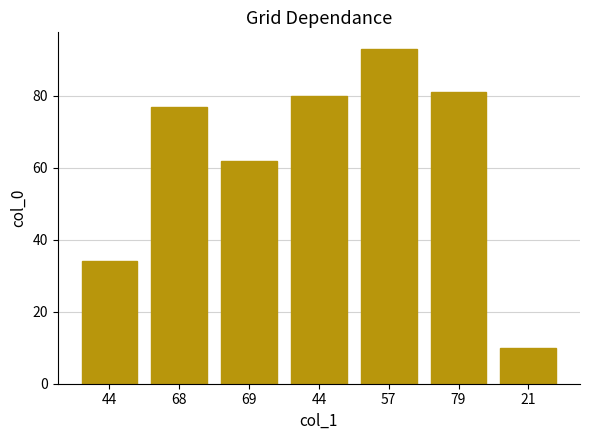

At which category does the chart reach its minimum across all series?

21